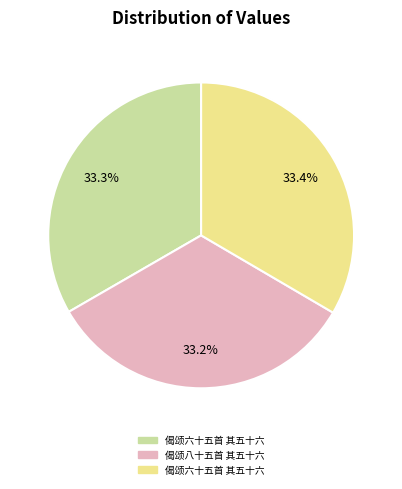

Does any single category account for the majority?

No